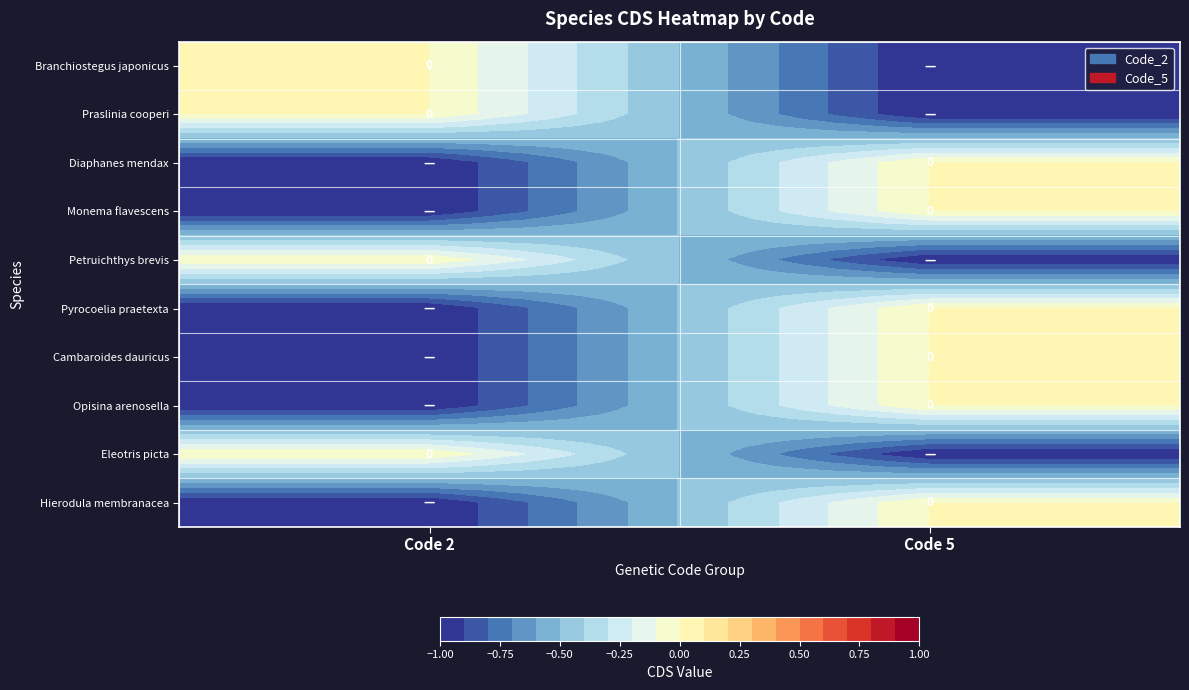

Is it true that Opisina arenosella equals -2 at Code 2?

False